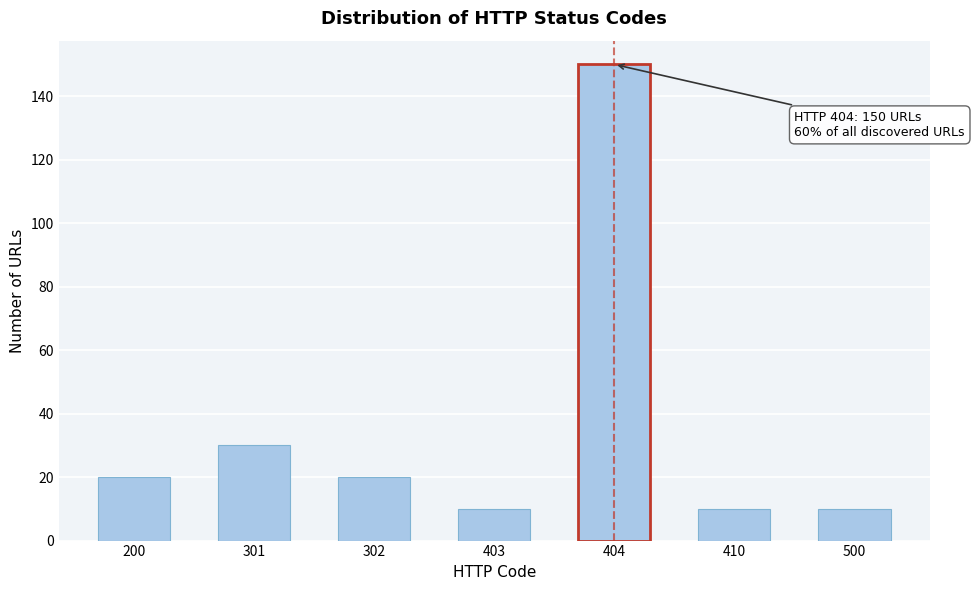

Reading left to right, extract all data points from this chart.

200=20	301=30	302=20	403=10	404=150	410=10	500=10